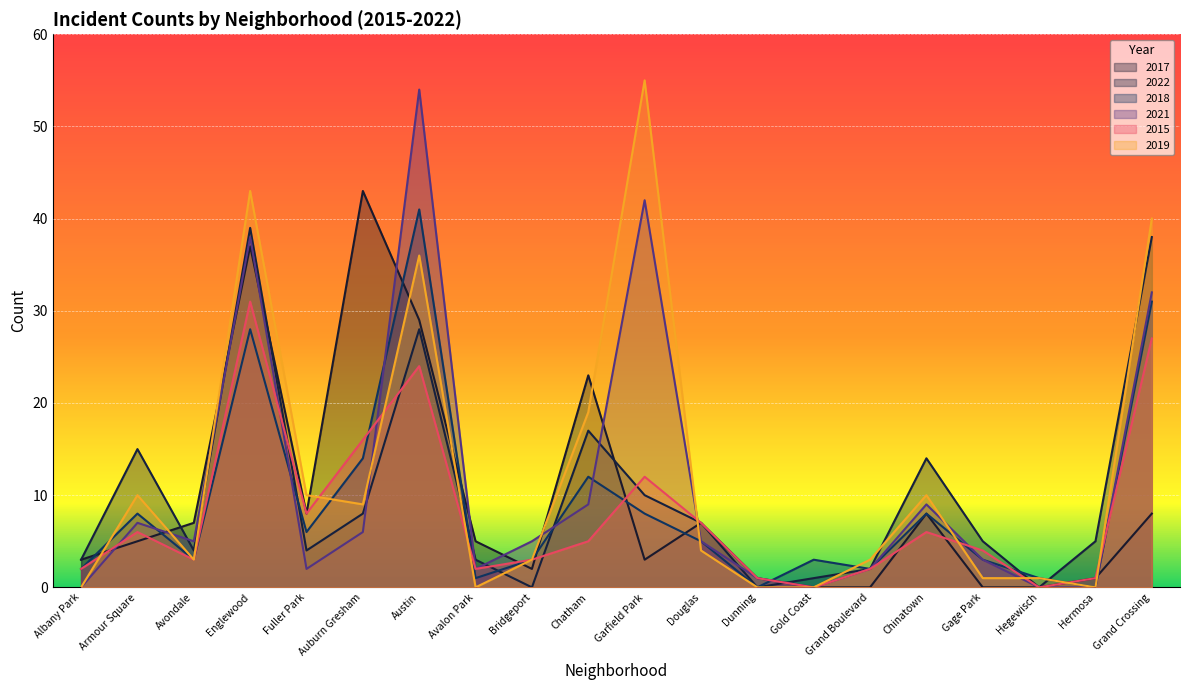

What is the difference between the maximum and minimum values in the 2018 series?

41